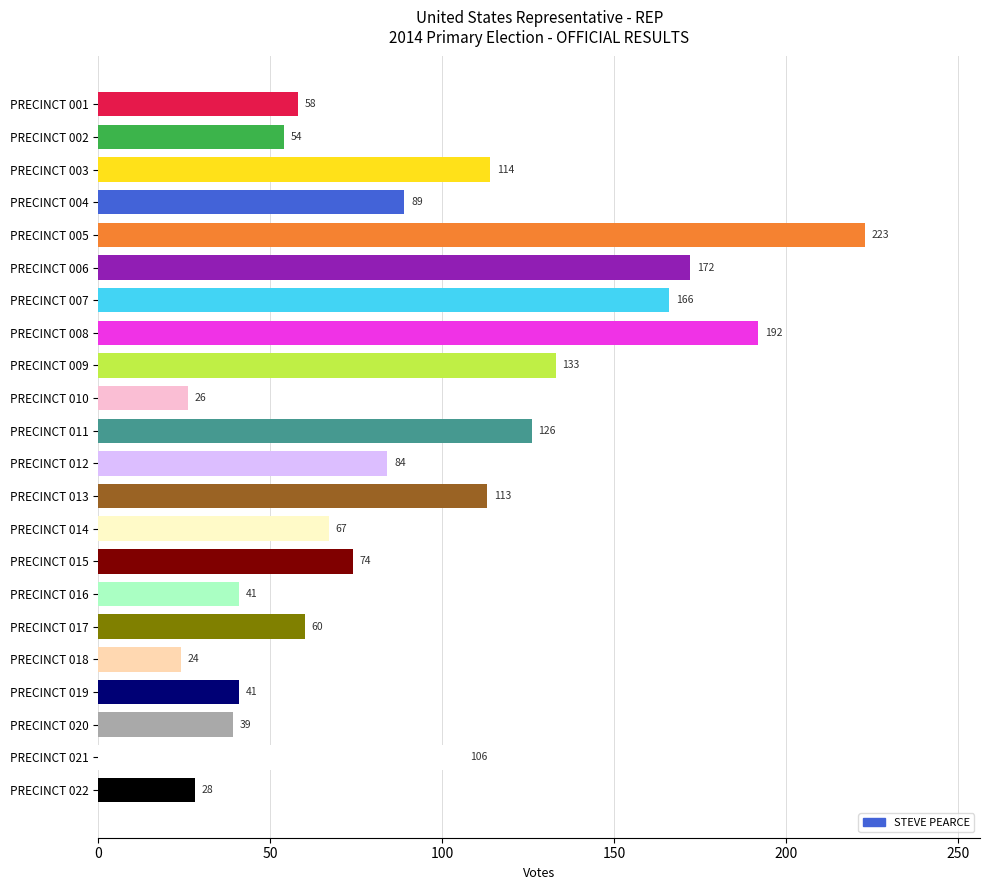

How many values are below 84?

11